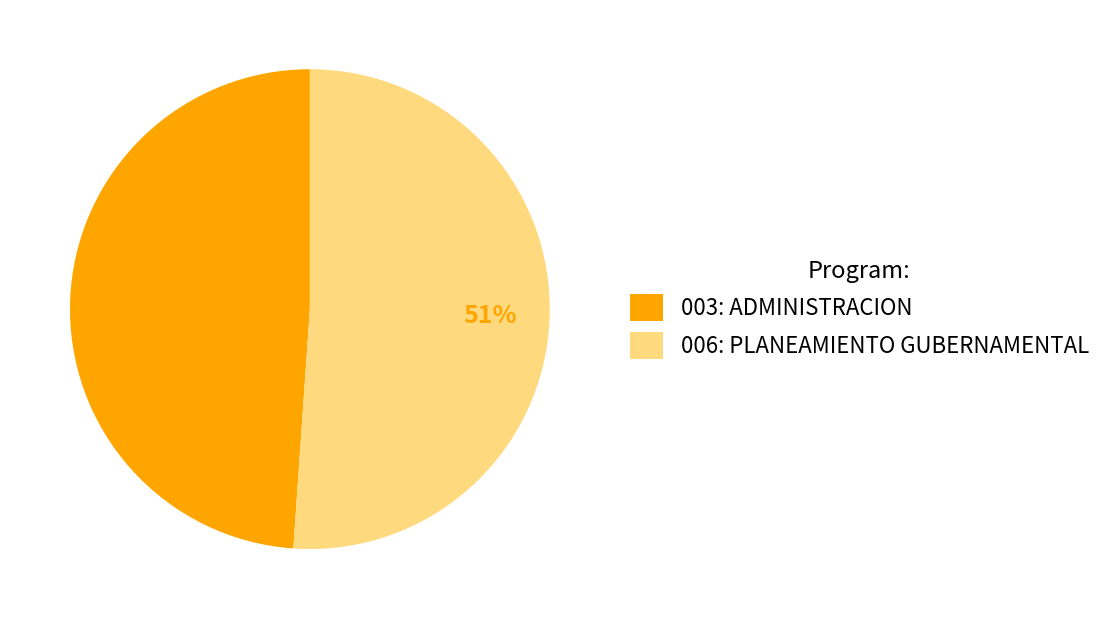

Does any single category account for the majority?

Yes